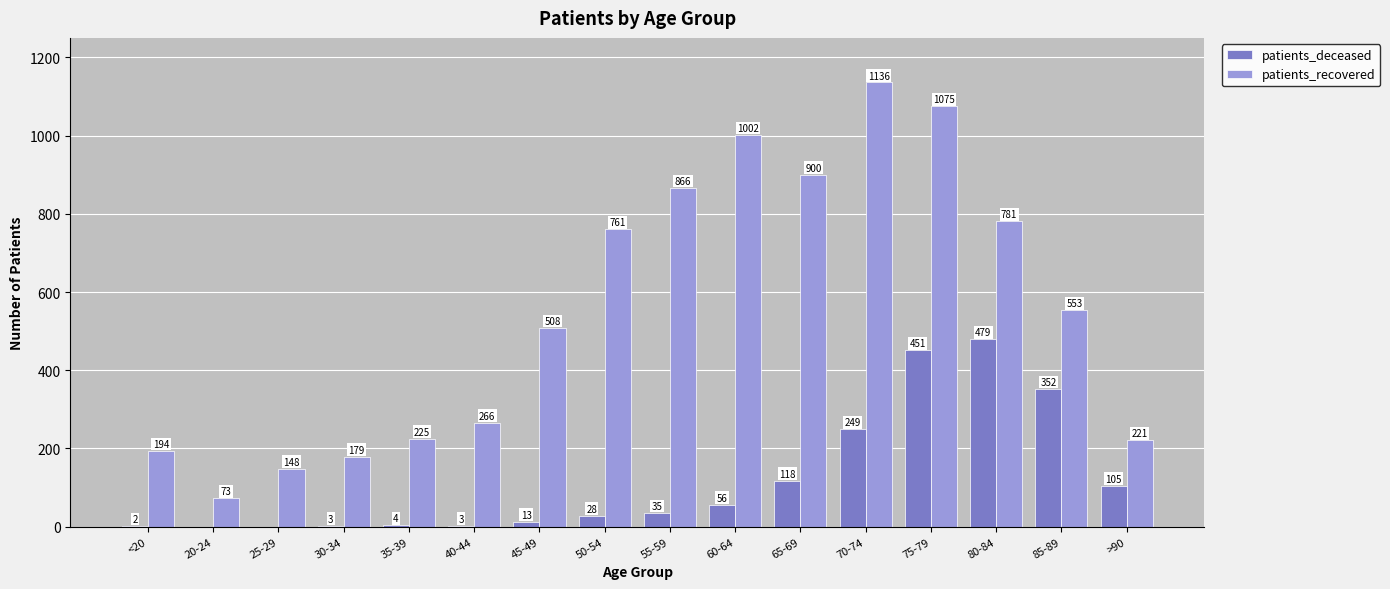

Is it true that patients_deceased equals 485 at 85-89?

False